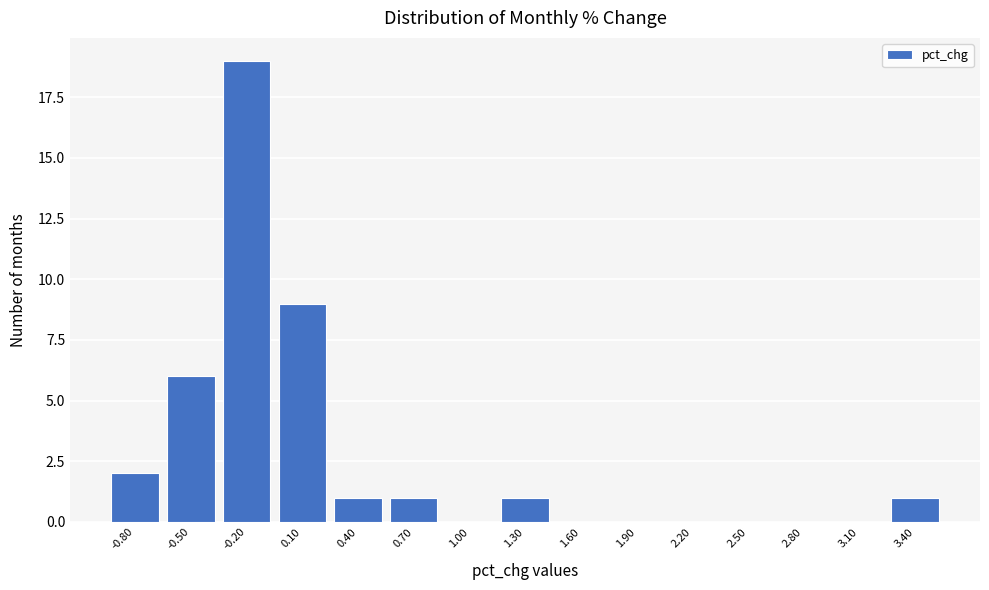

Reading right to left, transcribe all the data shown in this chart.

3.40=1	3.10=0	2.80=0	2.50=0	2.20=0	1.90=0	1.60=0	1.30=1	1.00=0	0.70=1	0.40=1	0.10=9	-0.20=19	-0.50=6	-0.80=2